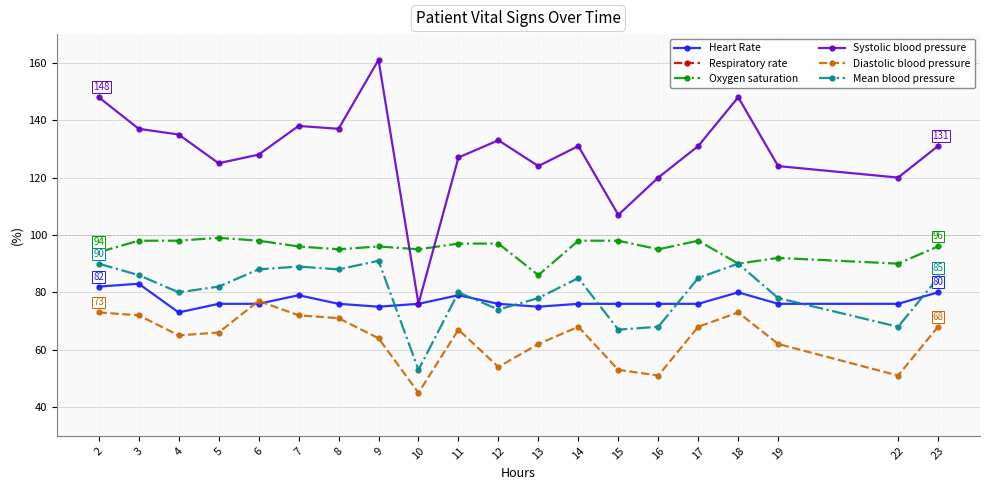

Which series has the largest total across all categories?

Systolic blood pressure